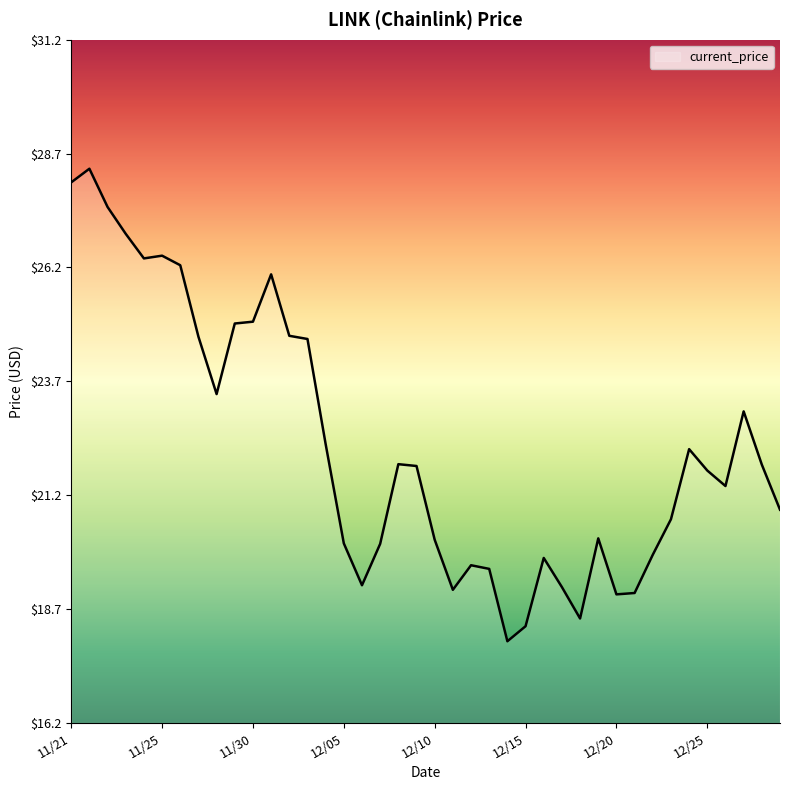

What is the smallest value displayed?

18.0